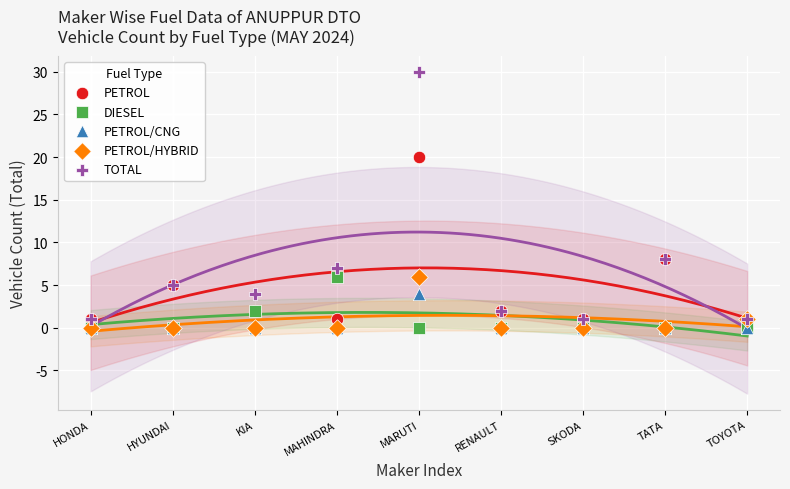

Across all series, what Y value is closest to 15?

20